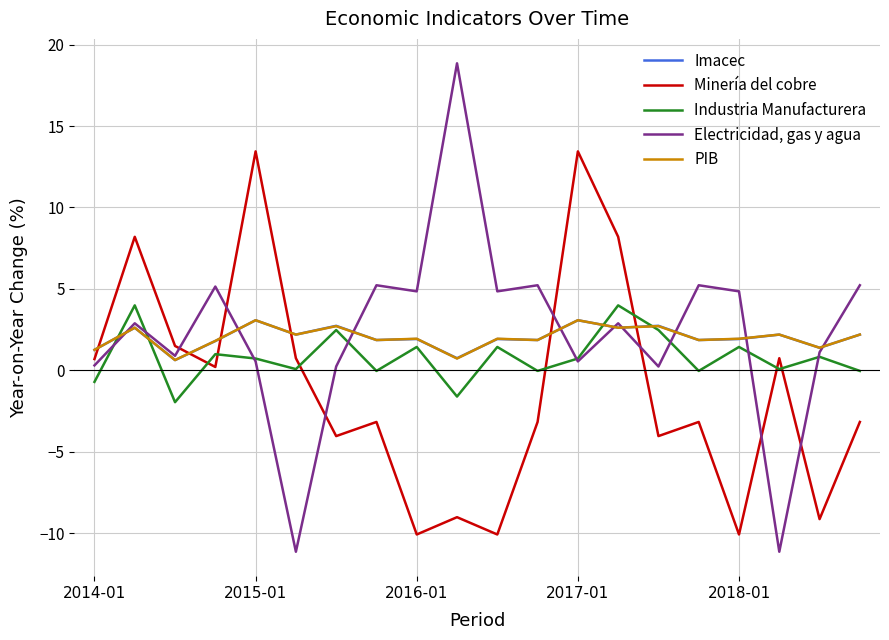

What is the minimum value shown in the chart?

-11.1